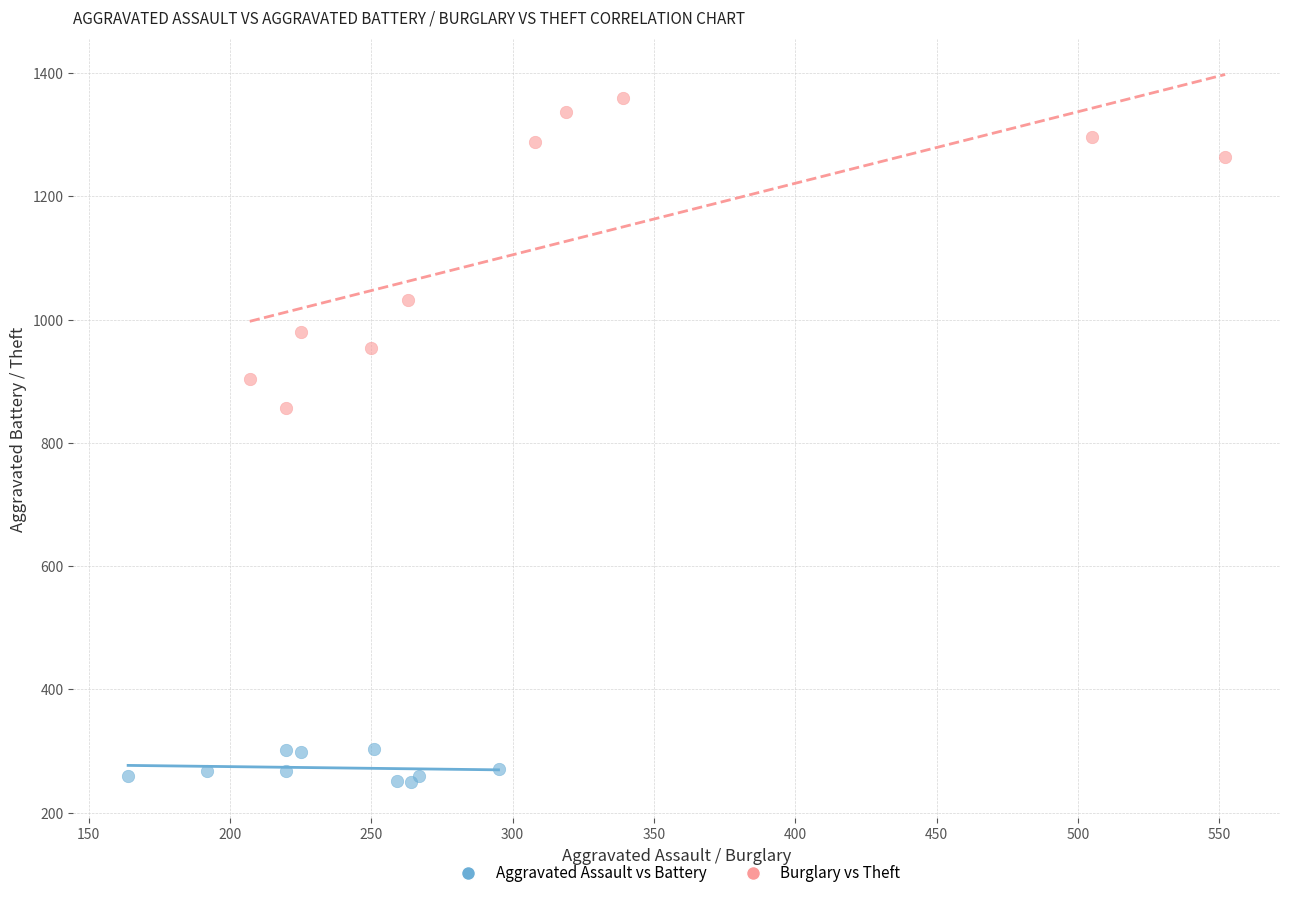

Which series reaches the minimum Y coordinate?

Aggravated Assault vs Battery